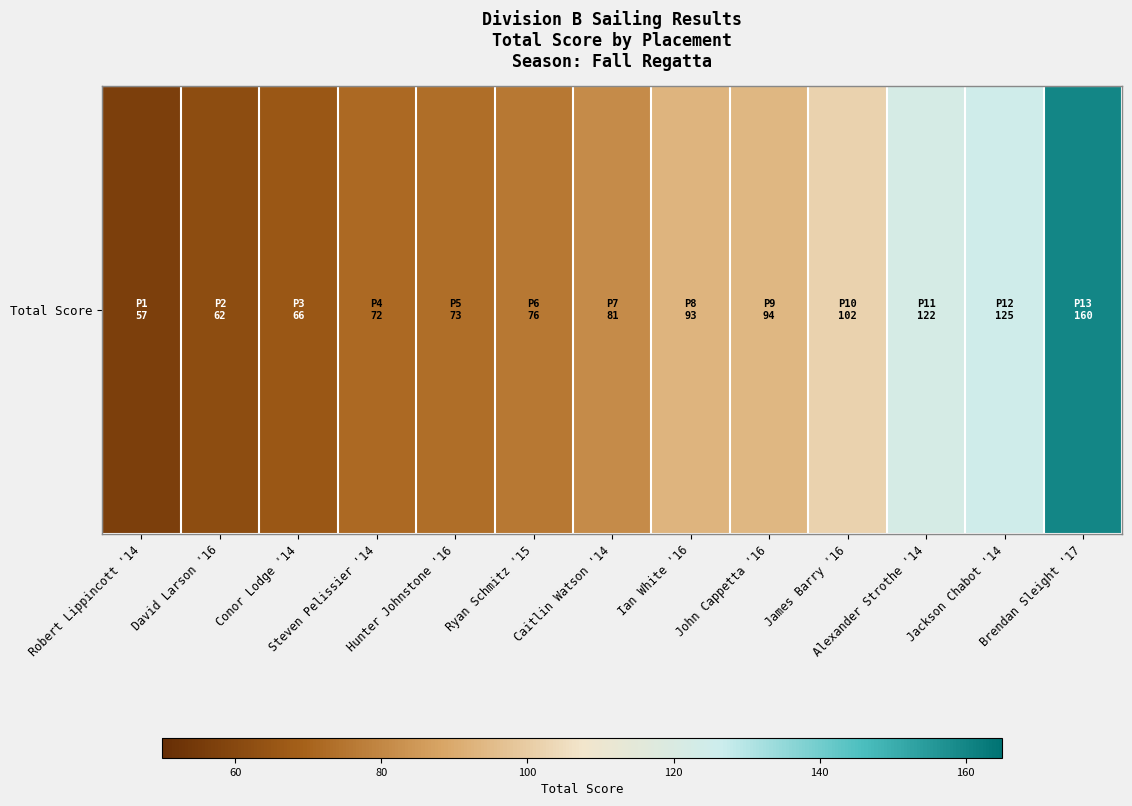

What is the greatest value displayed?

160